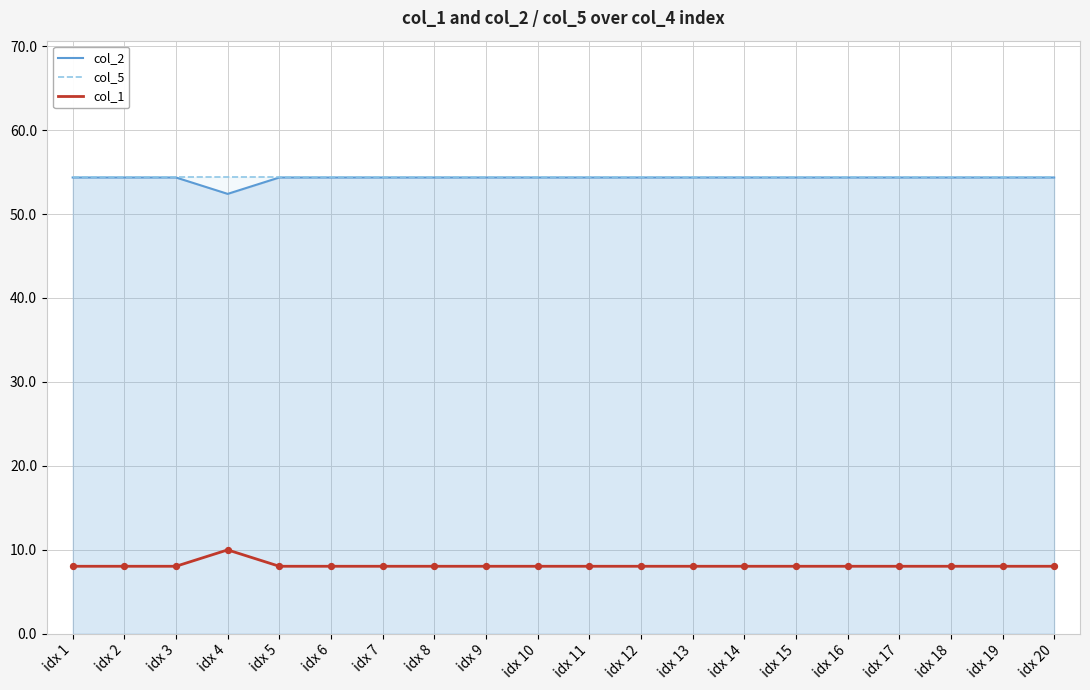

Which series has the largest Y range (max minus min)?

col_2